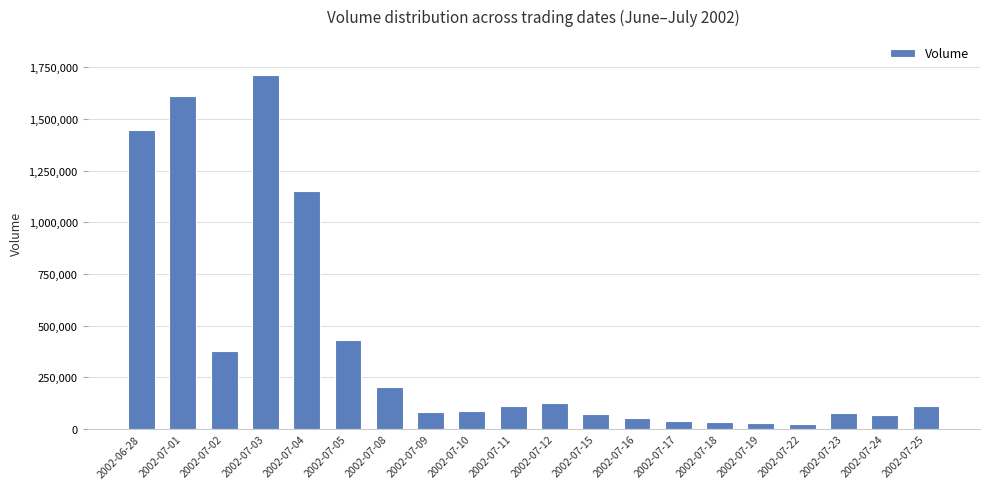

What is the sum of the values at 2002-07-16 and 2002-07-22?

75262